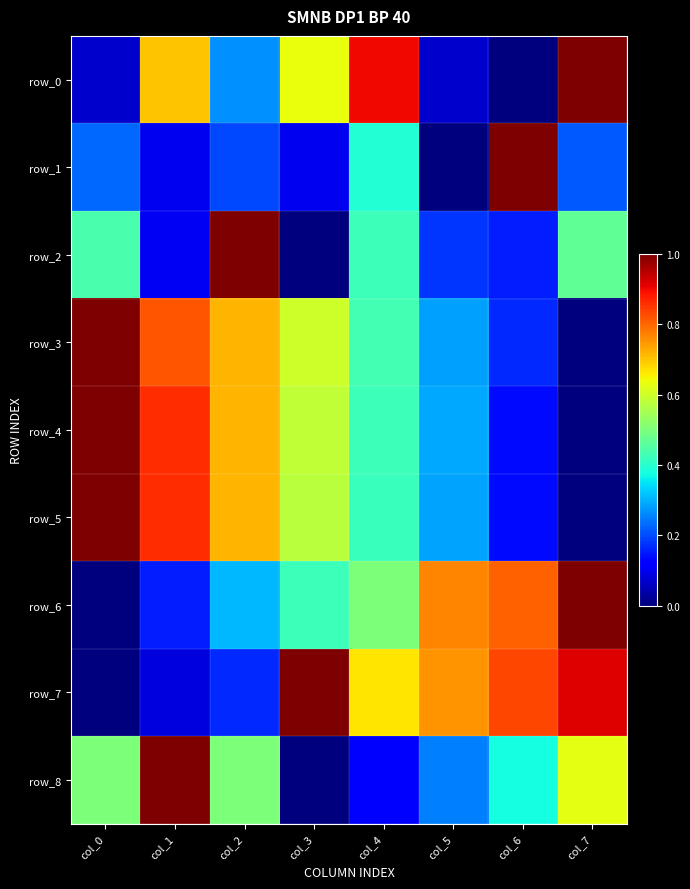

Rank the categories by row_8 value from lowest to highest.

col_3, col_4, col_5, col_6, col_0, col_2, col_7, col_1